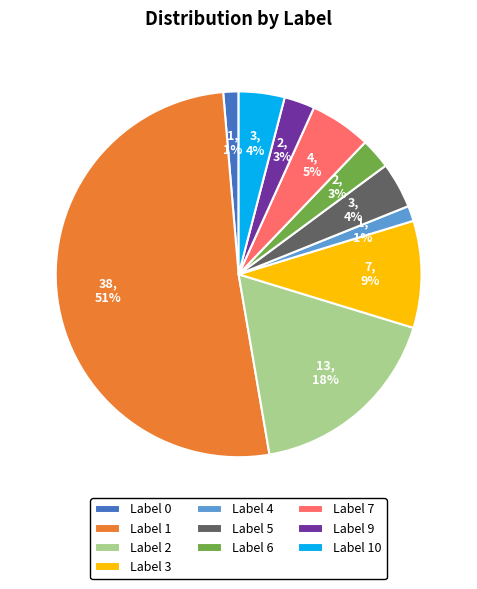

Which category has the biggest portion of the pie?

Label 1